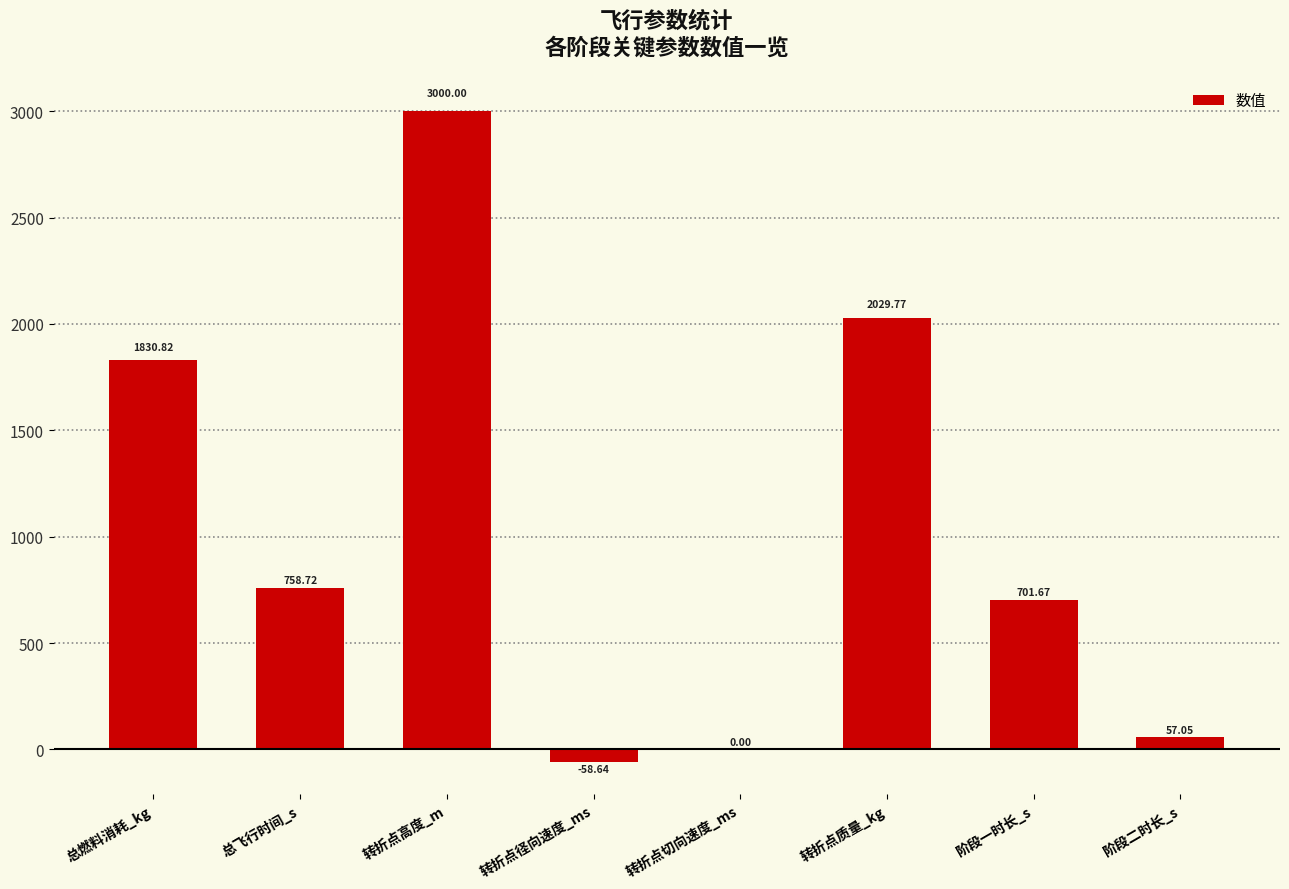

Between 转折点切向速度_ms and 转折点高度_m, which is larger?

转折点高度_m